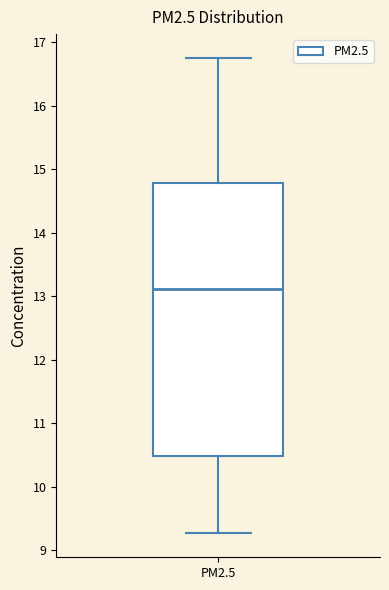

Transcribe this box plot: give where the median line is, the range the box spans, and where the two whiskers end, as read against the y-axis. The values are not printed on the chart, so give them approximately, as read against the axis.

median 13.1, box 10.5 to 14.8, whiskers 9.3 to 16.8